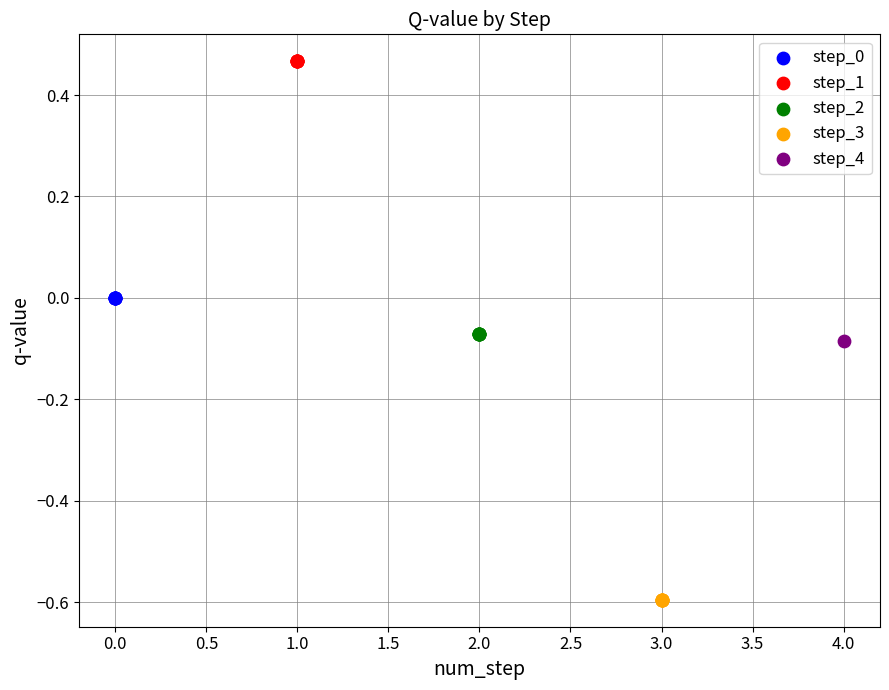

What are all the series names shown in the legend?

step_0, step_1, step_2, step_3, step_4